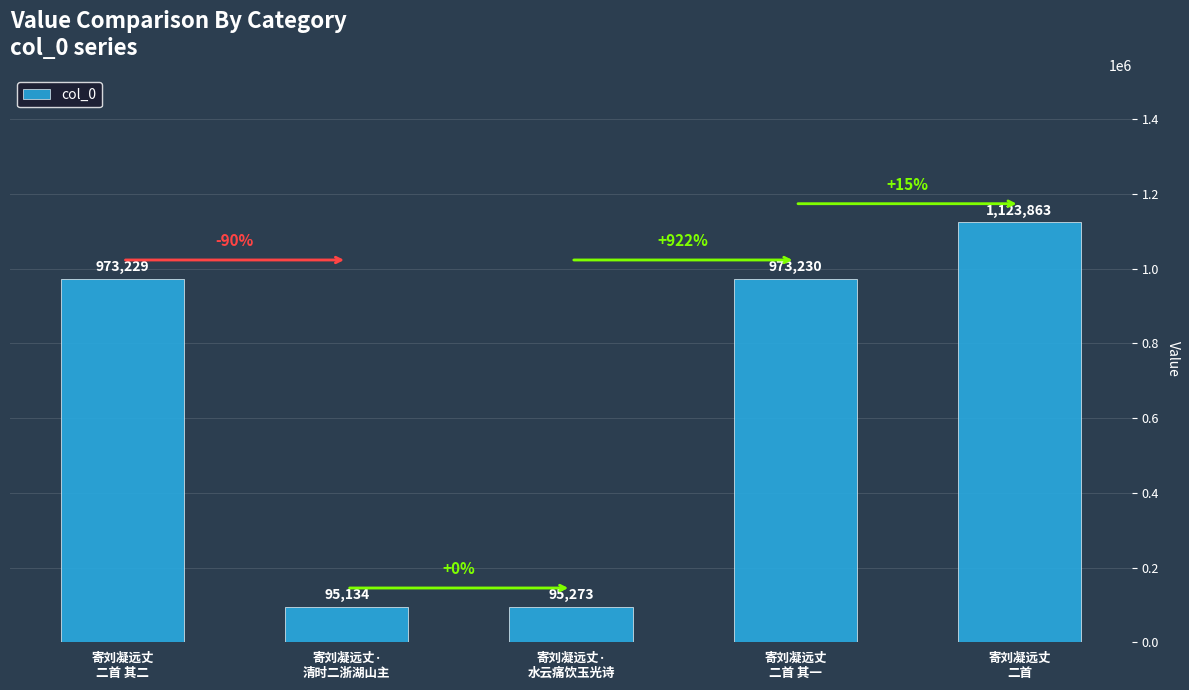

How many bars are there in total?

5